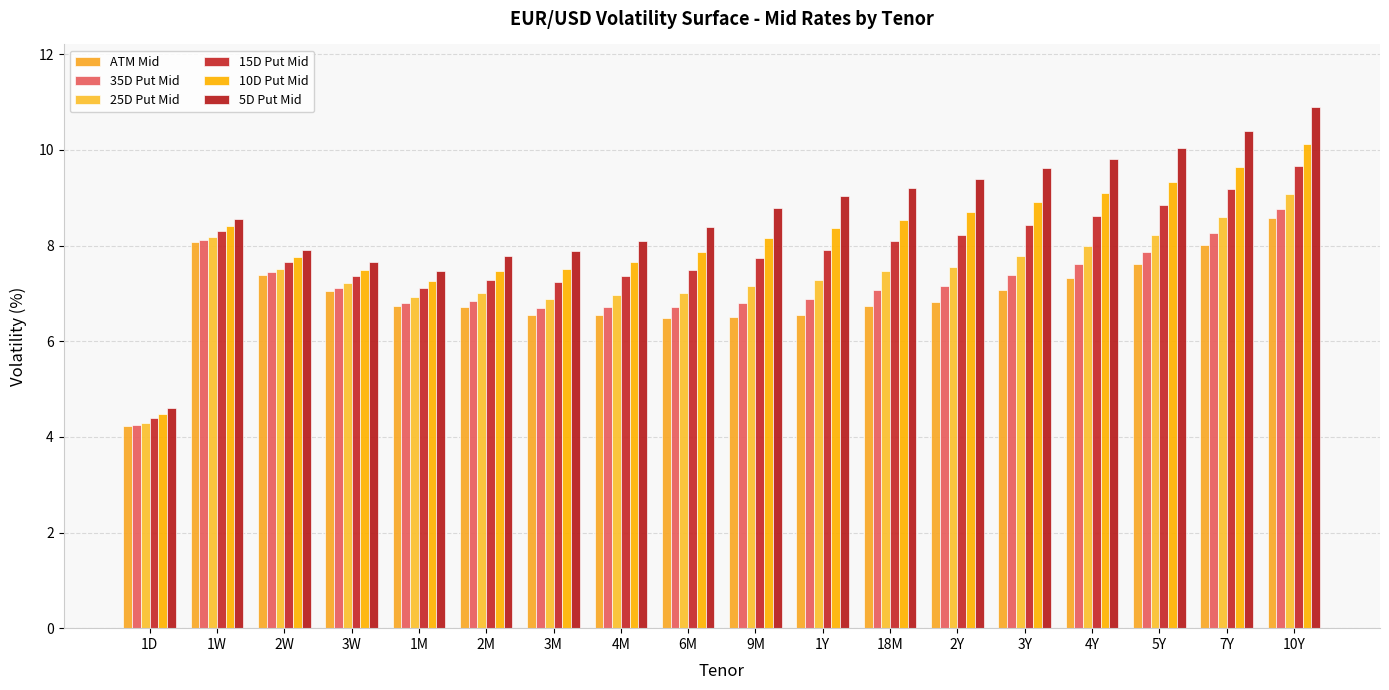

What is the total value across all series at 5Y?

51.9